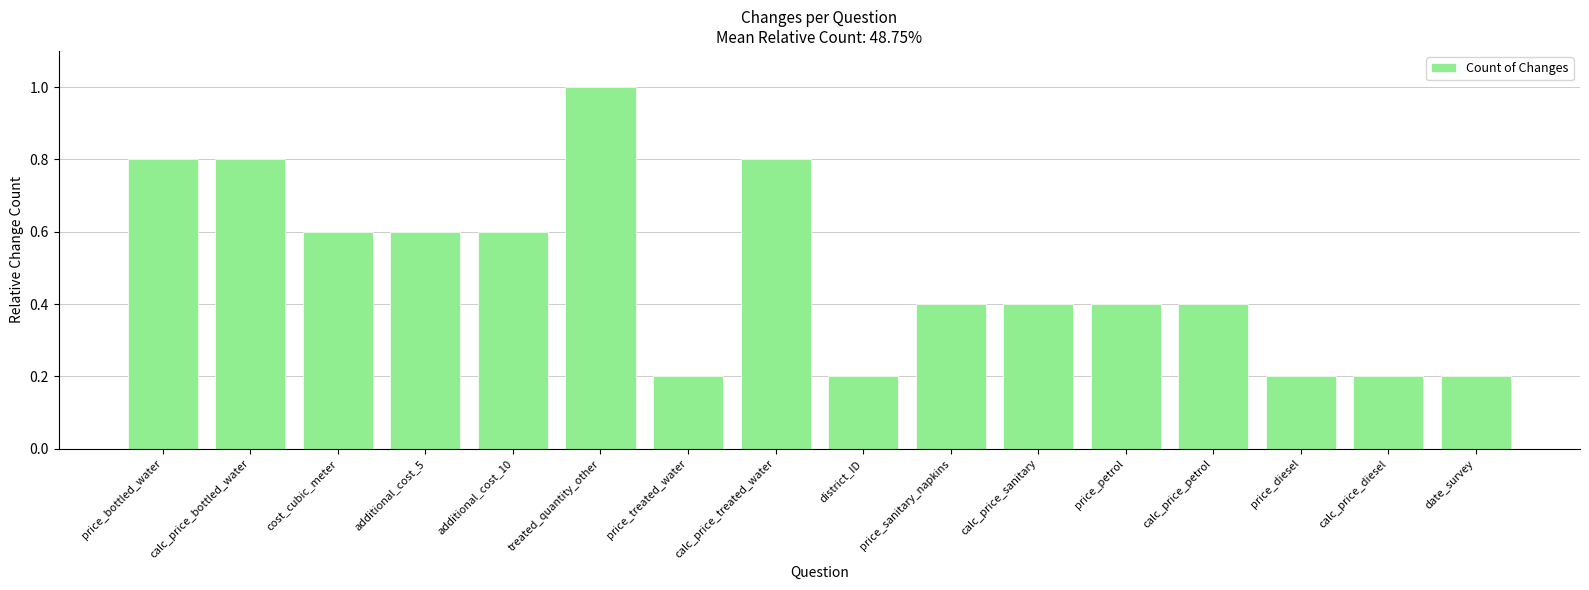

What is the approximate value at additional_cost_10?

0.6